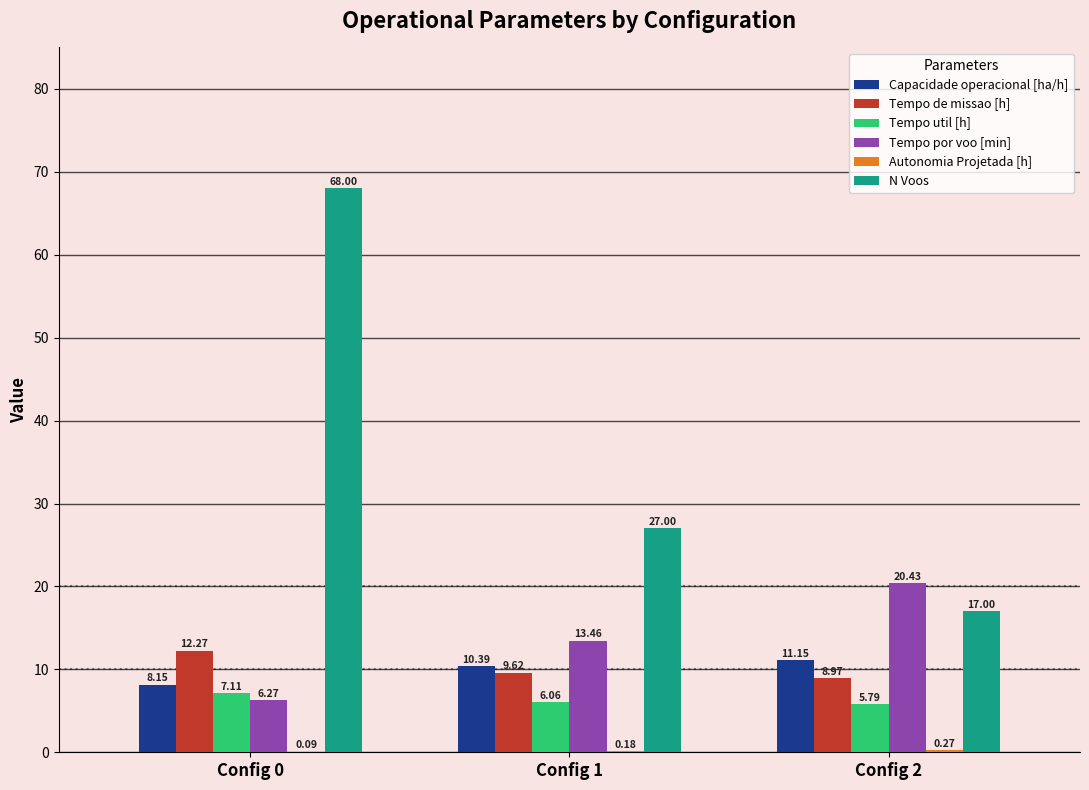

What is the sum of the Tempo por voo [min] values at Config 2 and Config 0?

26.7